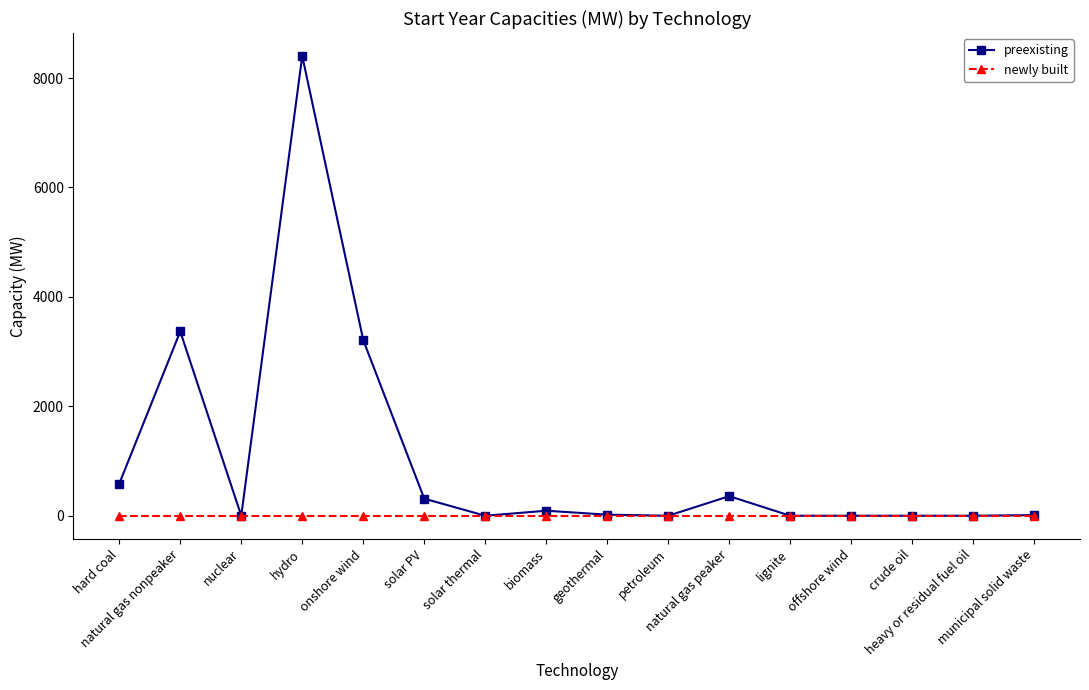

What value does the preexisting series have at hydro?

8402.3